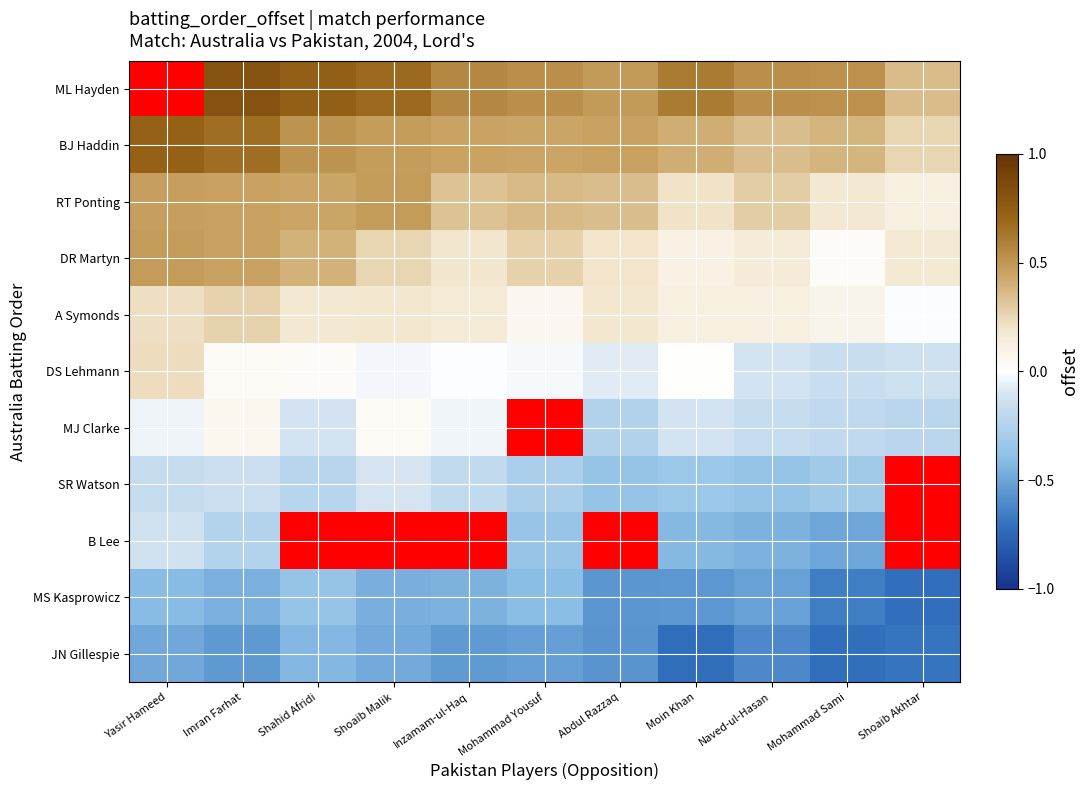

Between Shahid Afridi and Mohammad Sami, which series saw the biggest shift?

DR Martyn